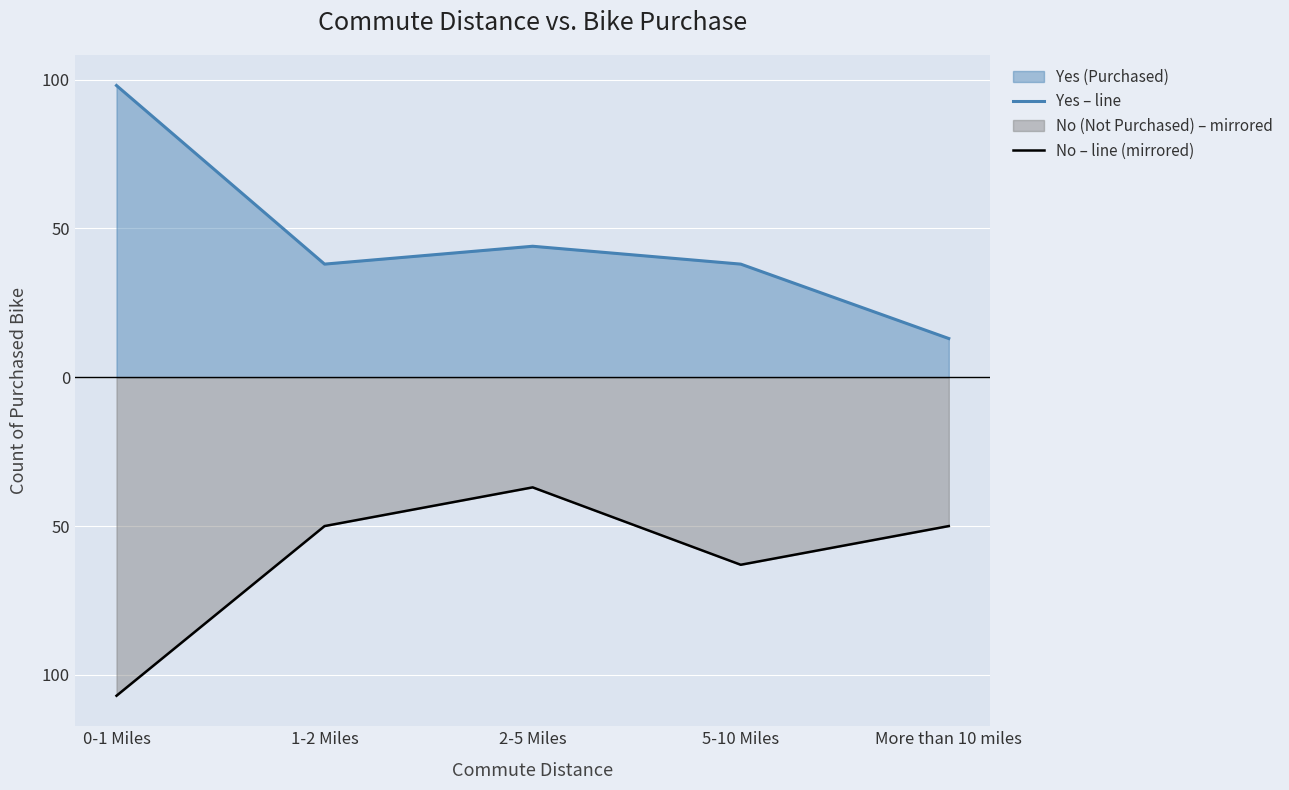

Where is No – line (mirrored) nearest to the value -72?

5-10 Miles